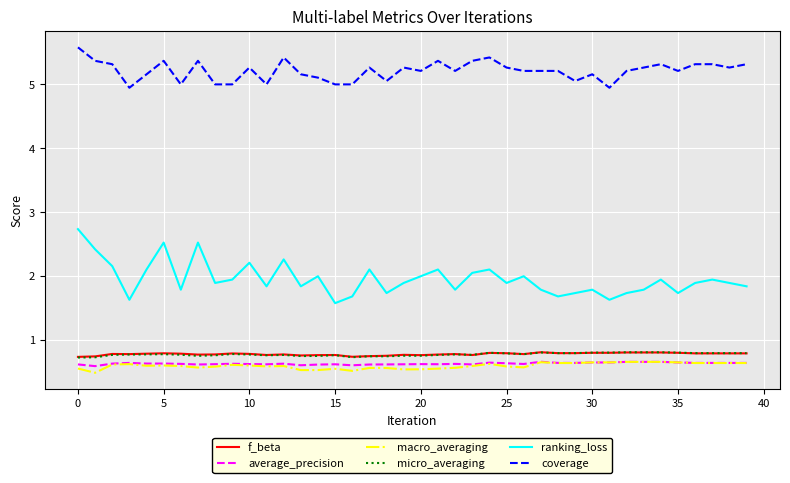

At how many categories does at least one series exceed 2?

40